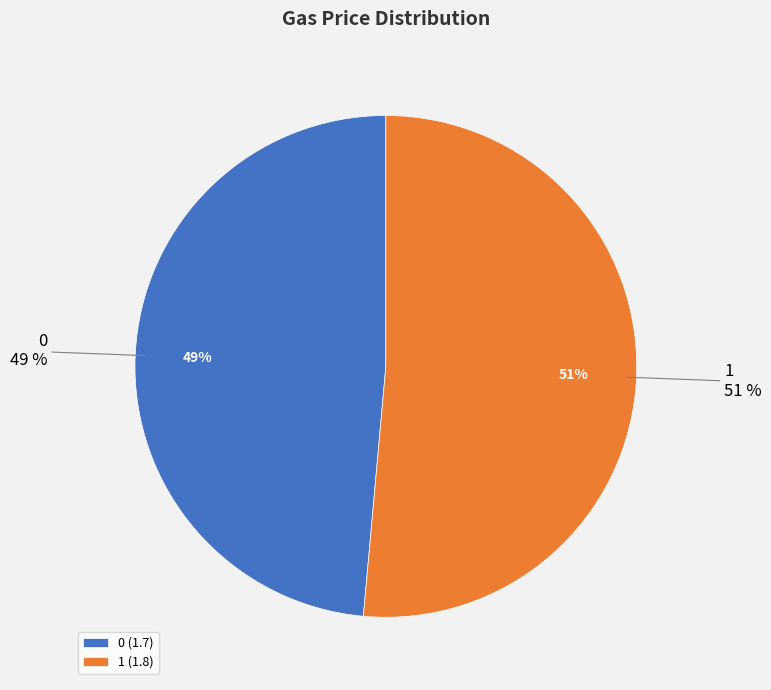

Approximately how many times larger is the value at 1 compared to 0?

1.1